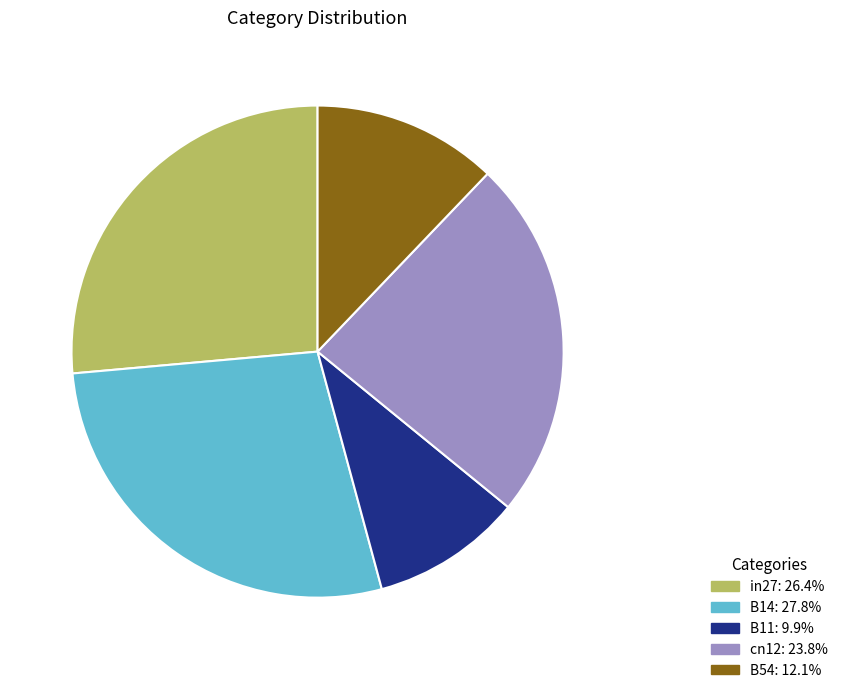

What is the largest slice in the pie chart?

B14